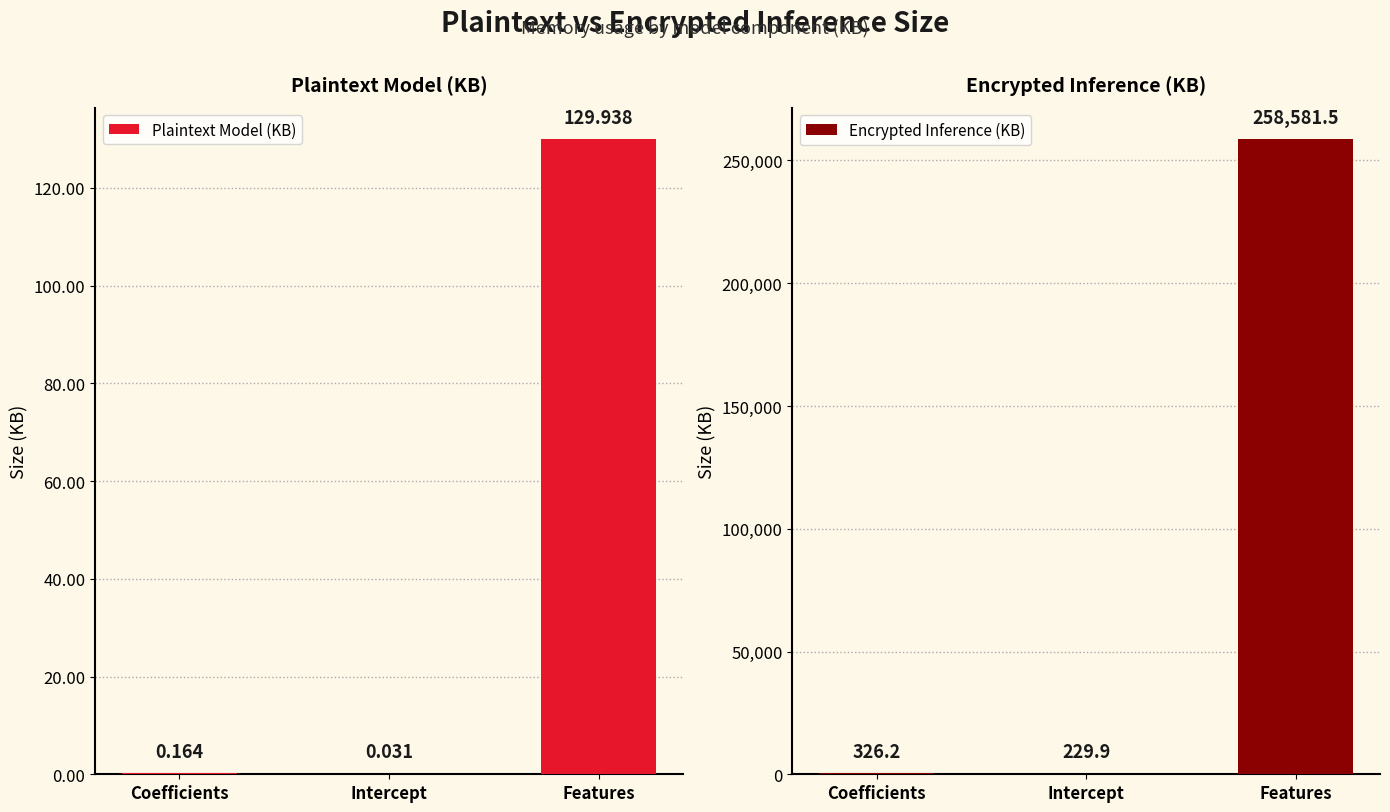

Rank the series by their maximum value, from highest to lowest.

Encrypted Inference (KB), Plaintext Model (KB)